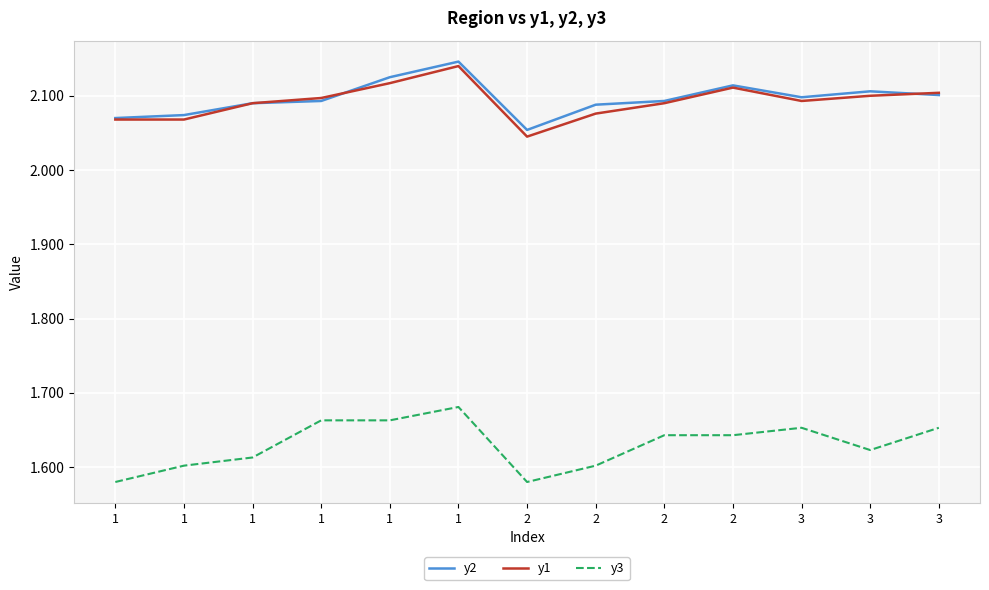

Is this an area chart (filled region under the line)?

No